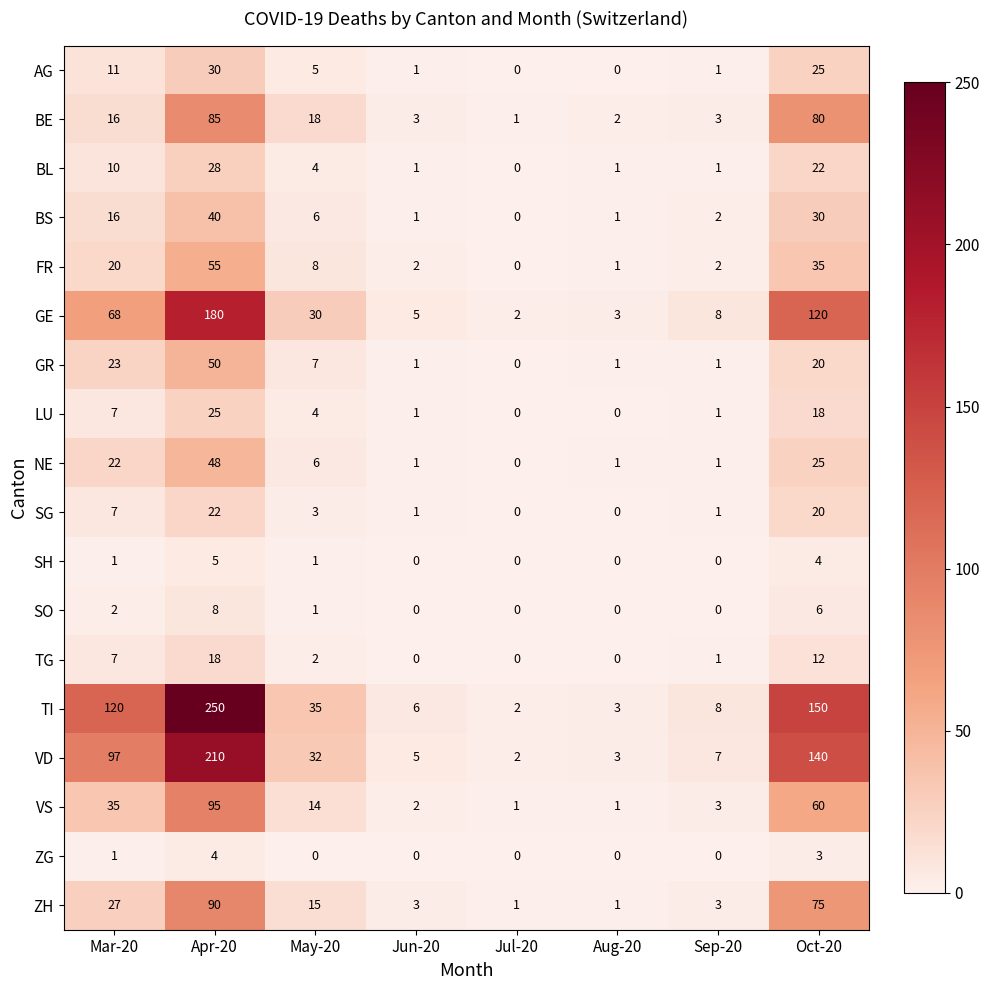

What is the maximum value shown in the chart?

250